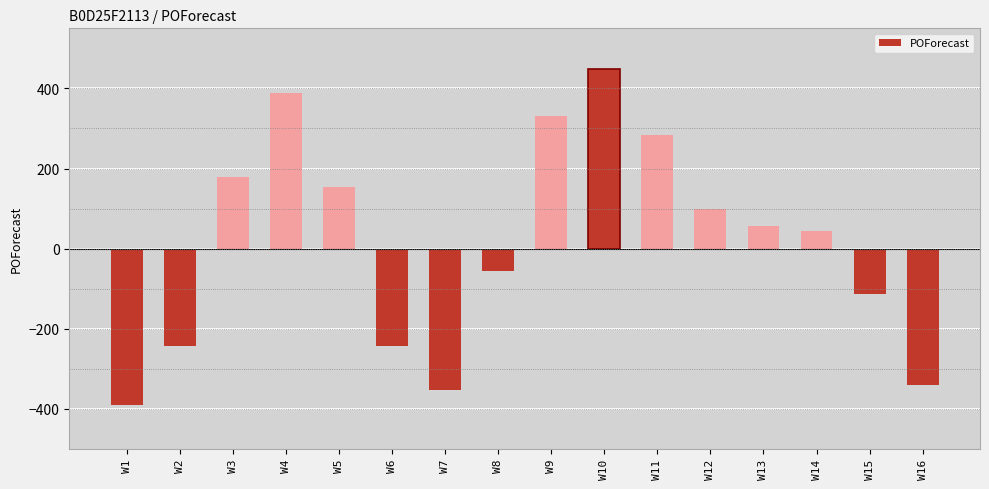

List the labels in order of value, smallest first.

W1, W7, W16, W2, W6, W15, W8, W14, W13, W12, W5, W3, W11, W9, W4, W10